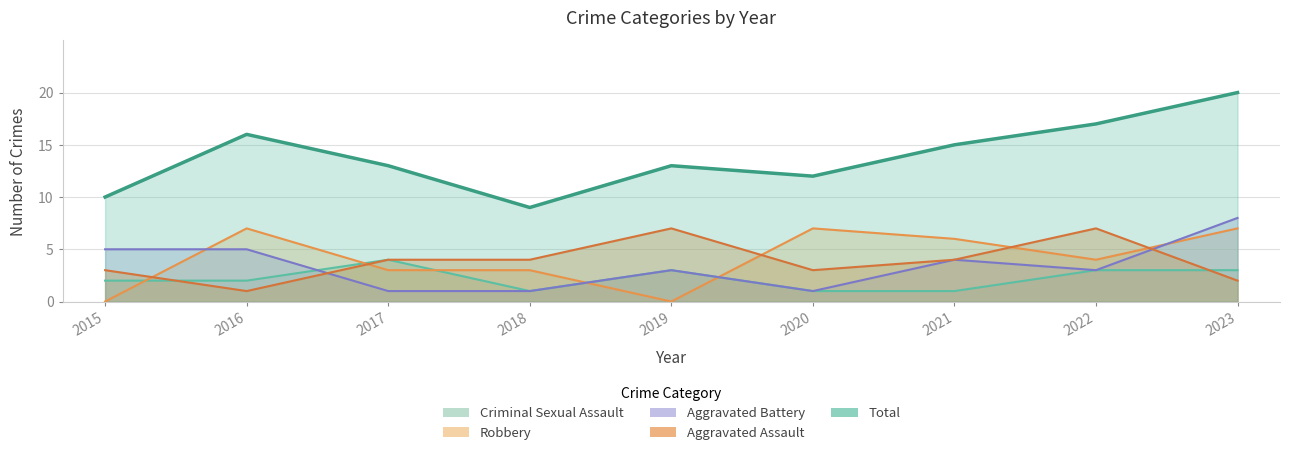

Which series has the widest spread of values?

Total